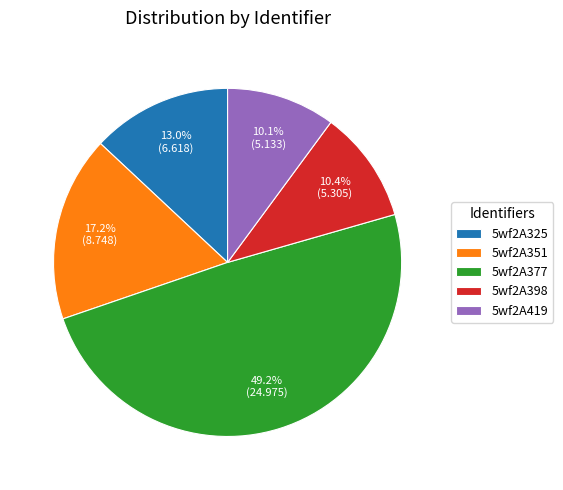

How many slices are in this pie chart?

5